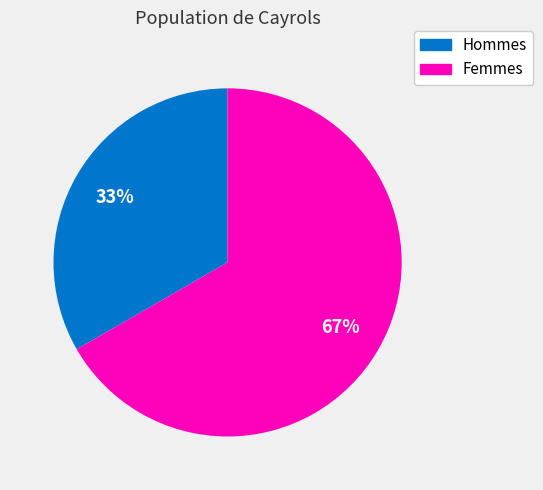

Does any single category account for the majority?

Yes